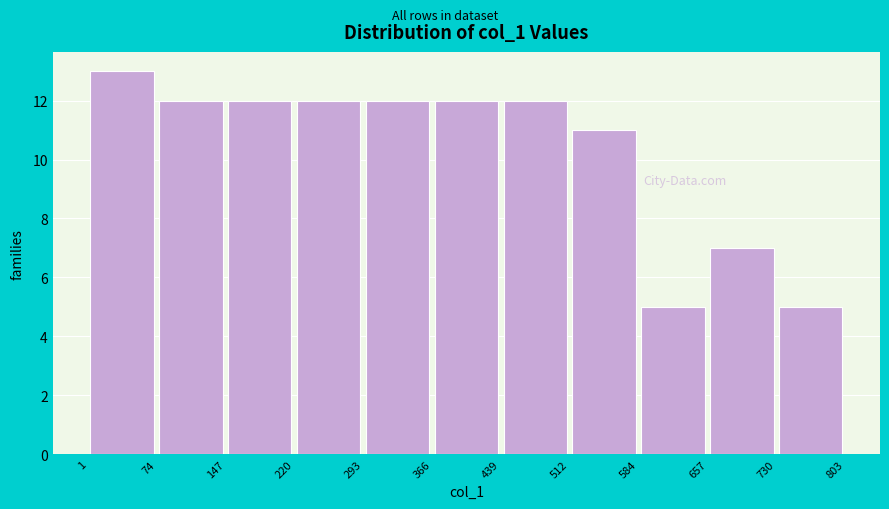

Over which range of the x-axis is the bar tallest?

1 to 74